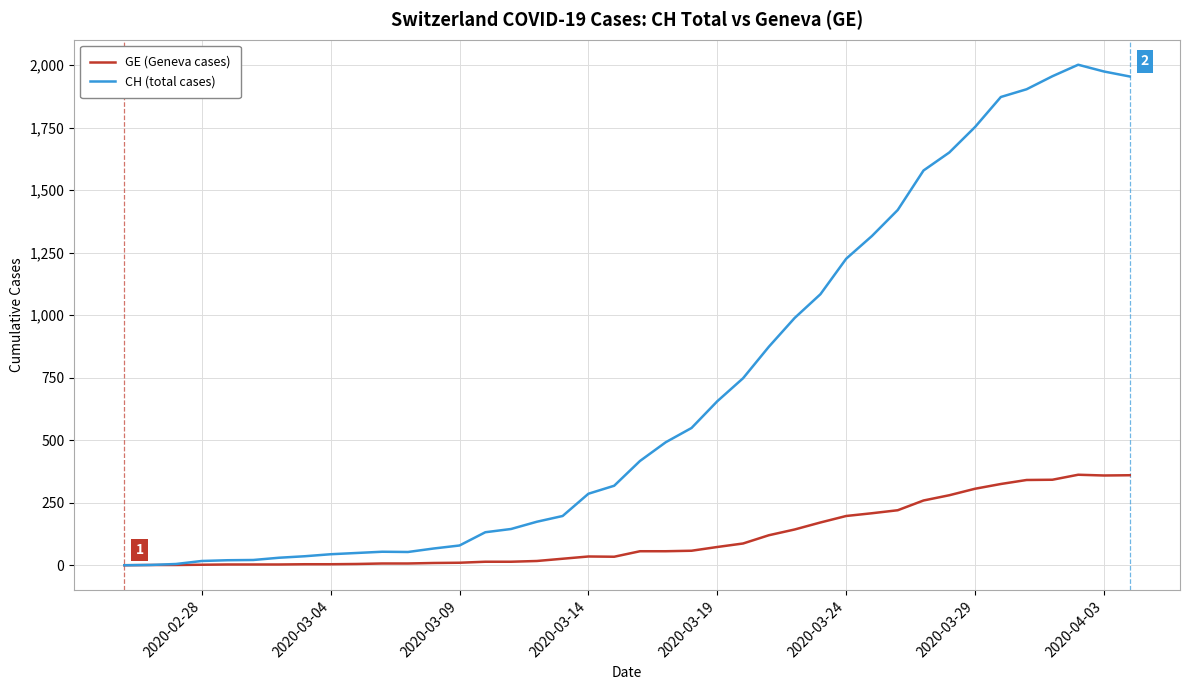

What is the greatest value displayed?

2002